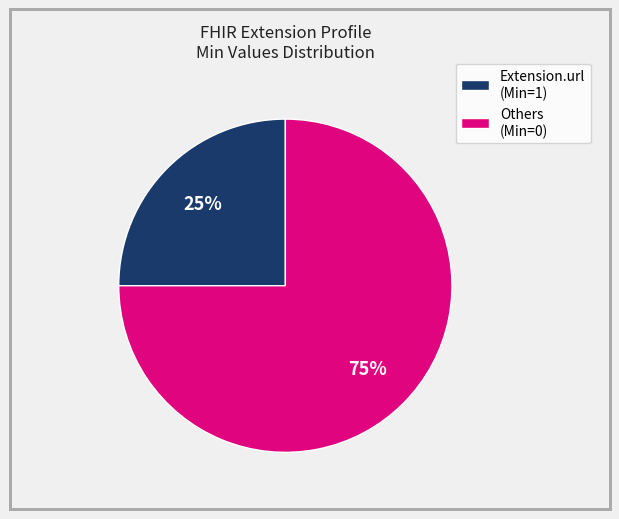

To the nearest percent, what is the difference between the largest and smallest slice percentages?

50%